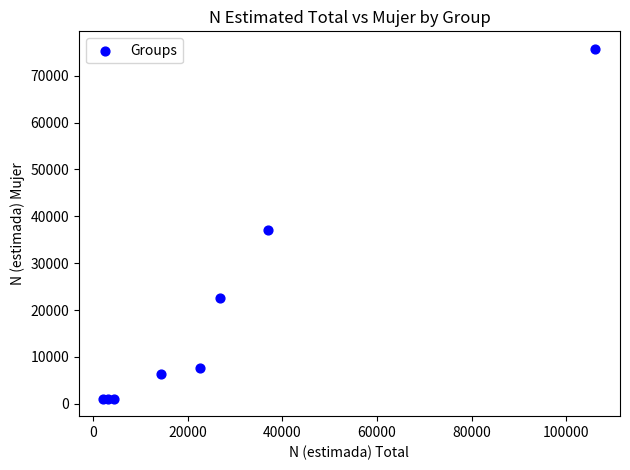

What Y value in the scatter plot is closest to 38414?

37033